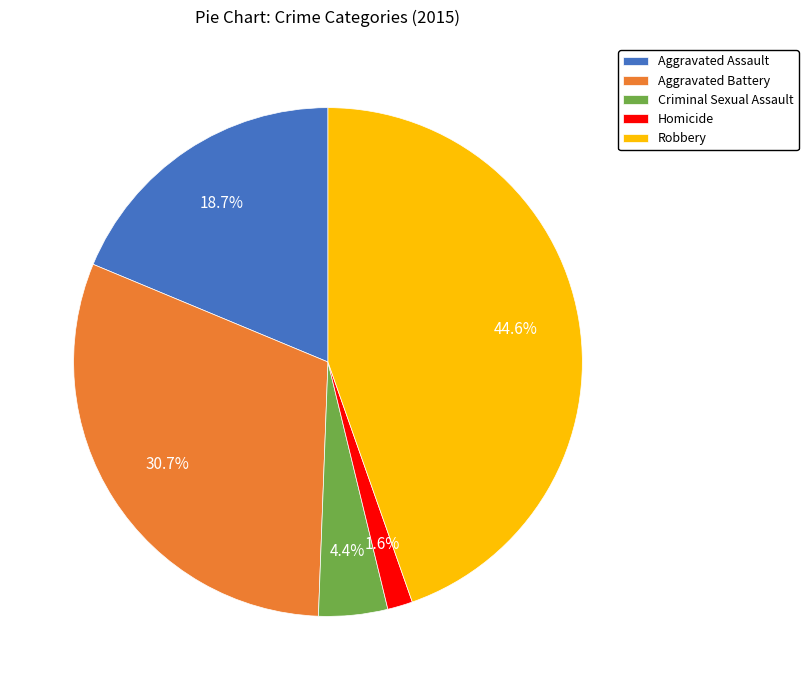

Is Homicide the majority of the pie?

No